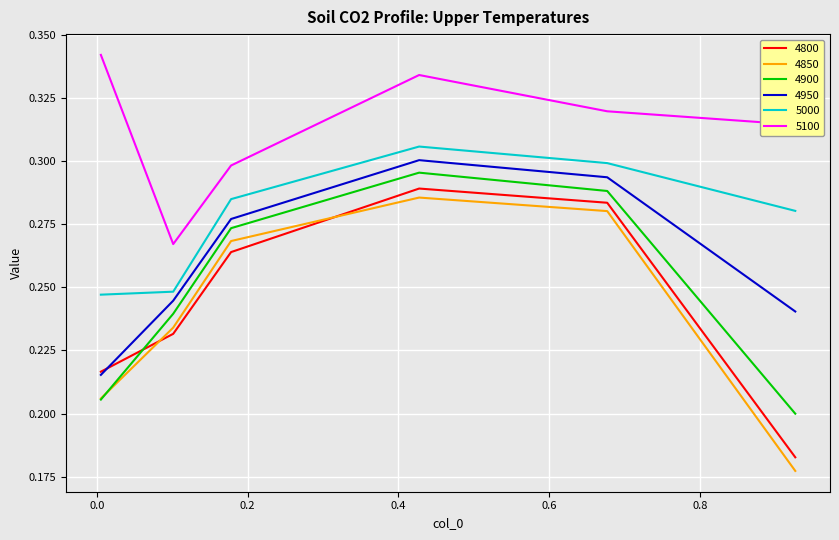

In 5100, how many points are higher than both neighbors (excluding endpoints)?

1